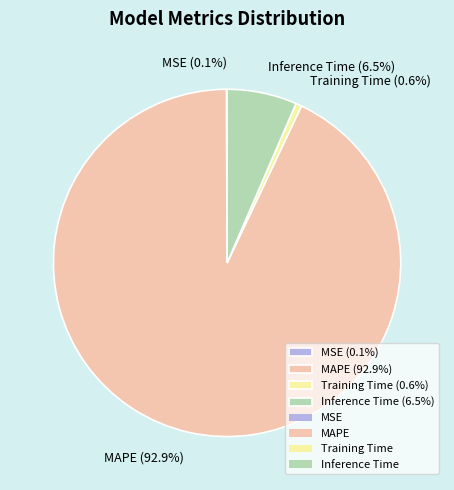

Which has a higher value, Inference Time or Training Time?

Inference Time